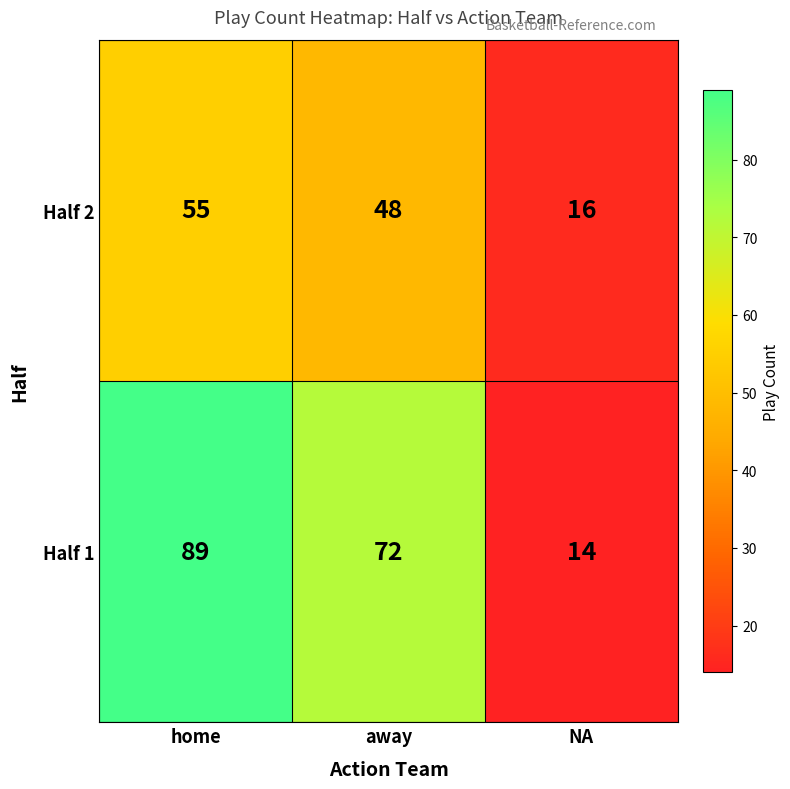

Is it true that Half 2 equals 16 at NA?

True